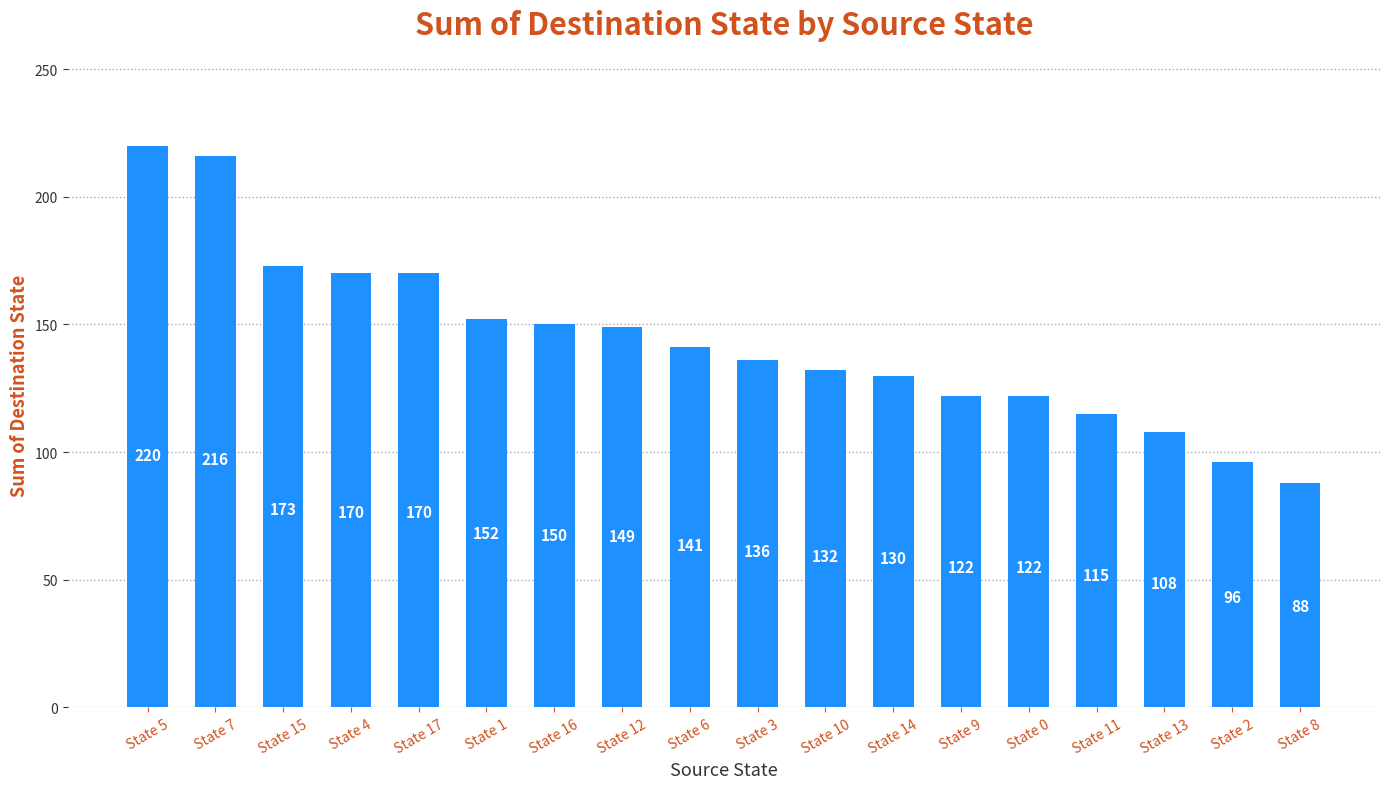

What is the sum of the values at State 15 and State 9?

295